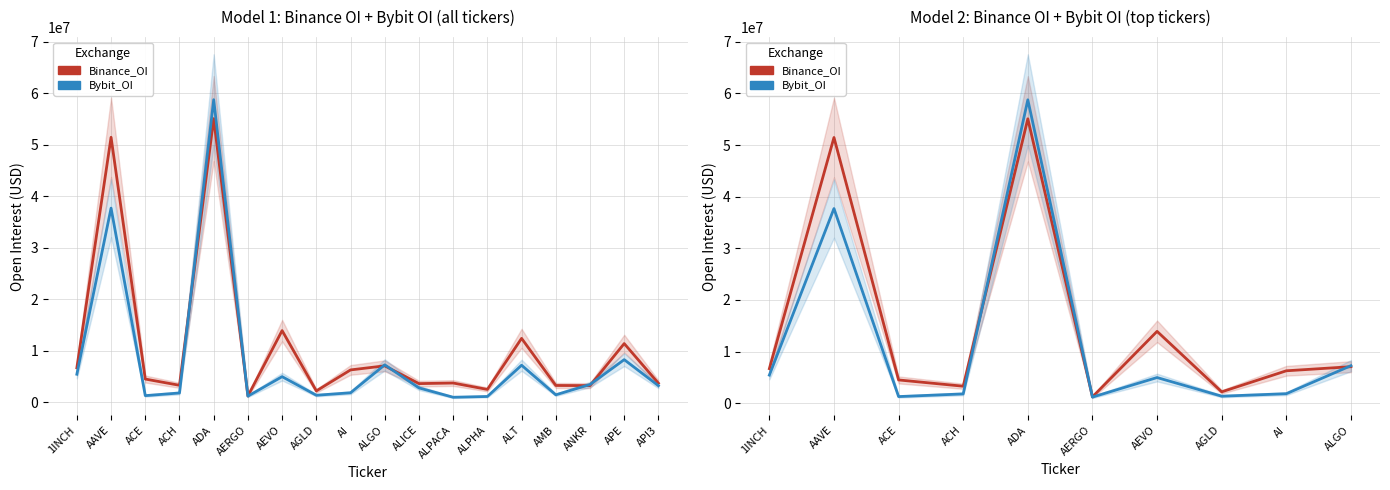

Reading left to right, what are all the values shown in this chart?

Binance_OI: 6697417	51458793	4511200	3297040	55081705	1232022	13920025	2207093	6282517	7076916
Bybit_OI: 5446321	37702333	1289135	1806479	58759142	1192486	4975824	1367207	1845326	7270904